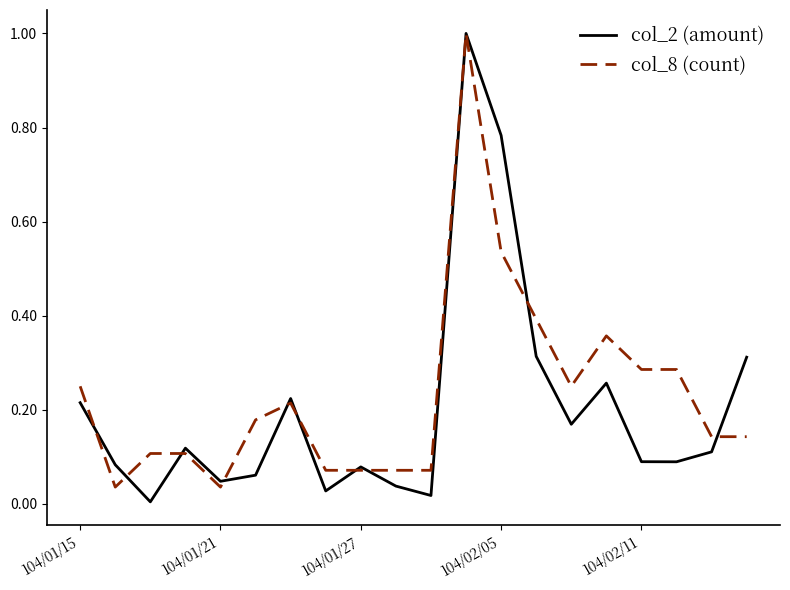

What is the greatest value displayed?

1.0